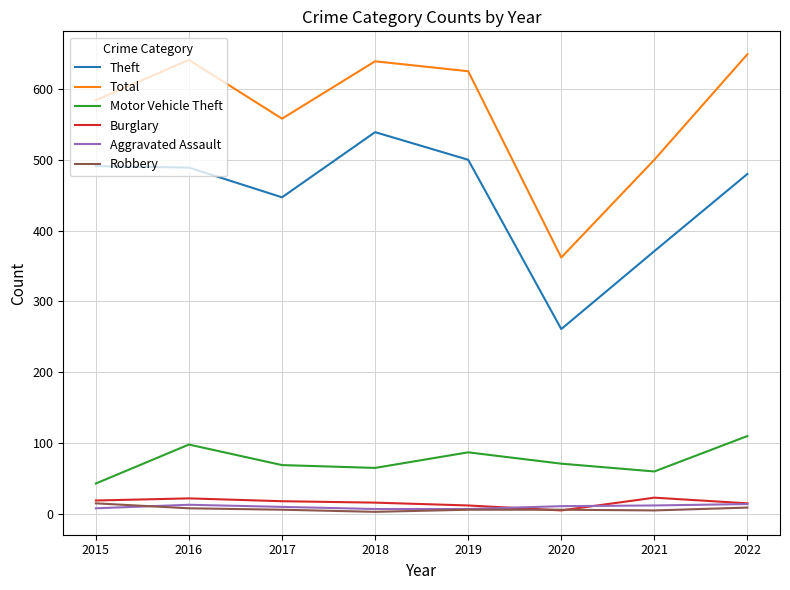

At which label does Robbery reach its peak?

2015